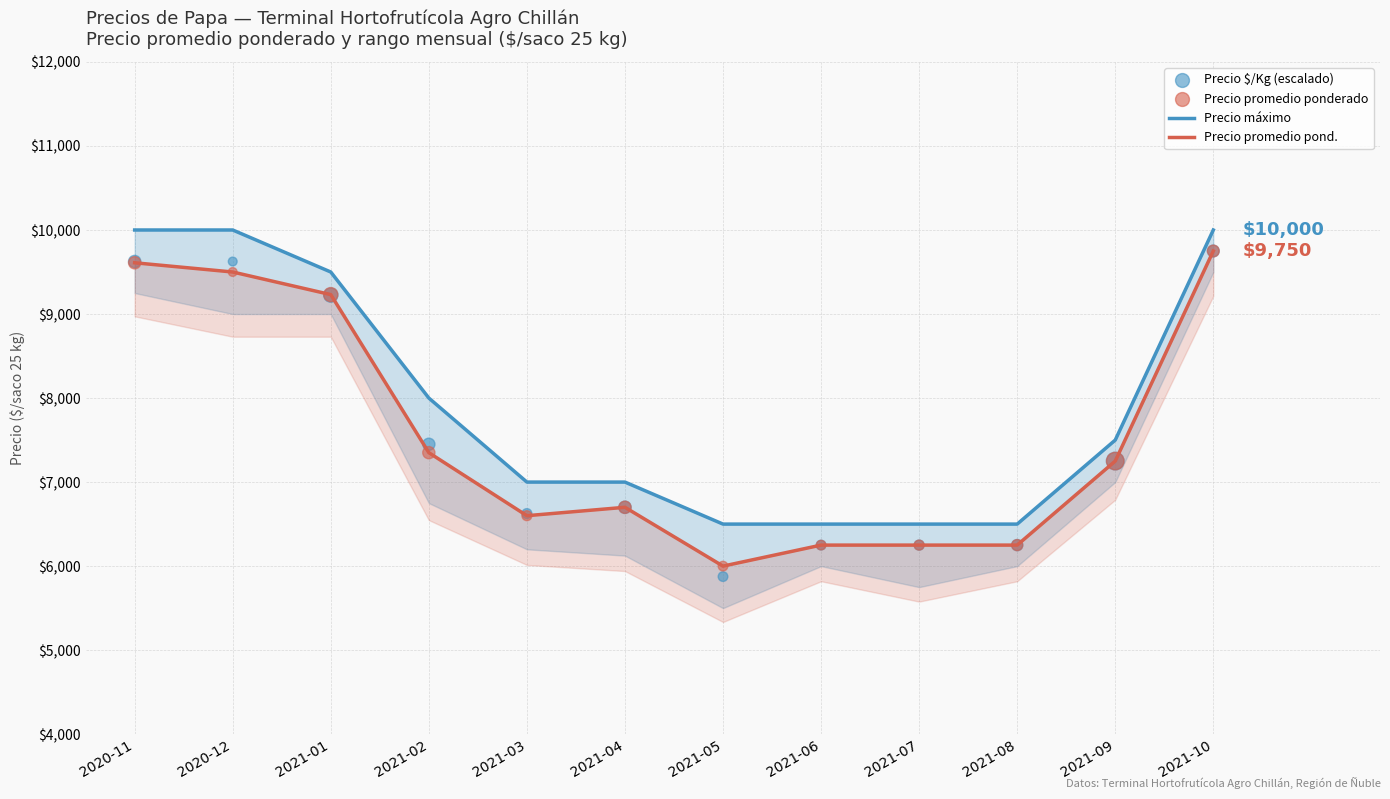

What are all the series names shown in the legend?

Precio máximo, Precio promedio pond., Precio $/Kg (escalado), Precio promedio ponderado